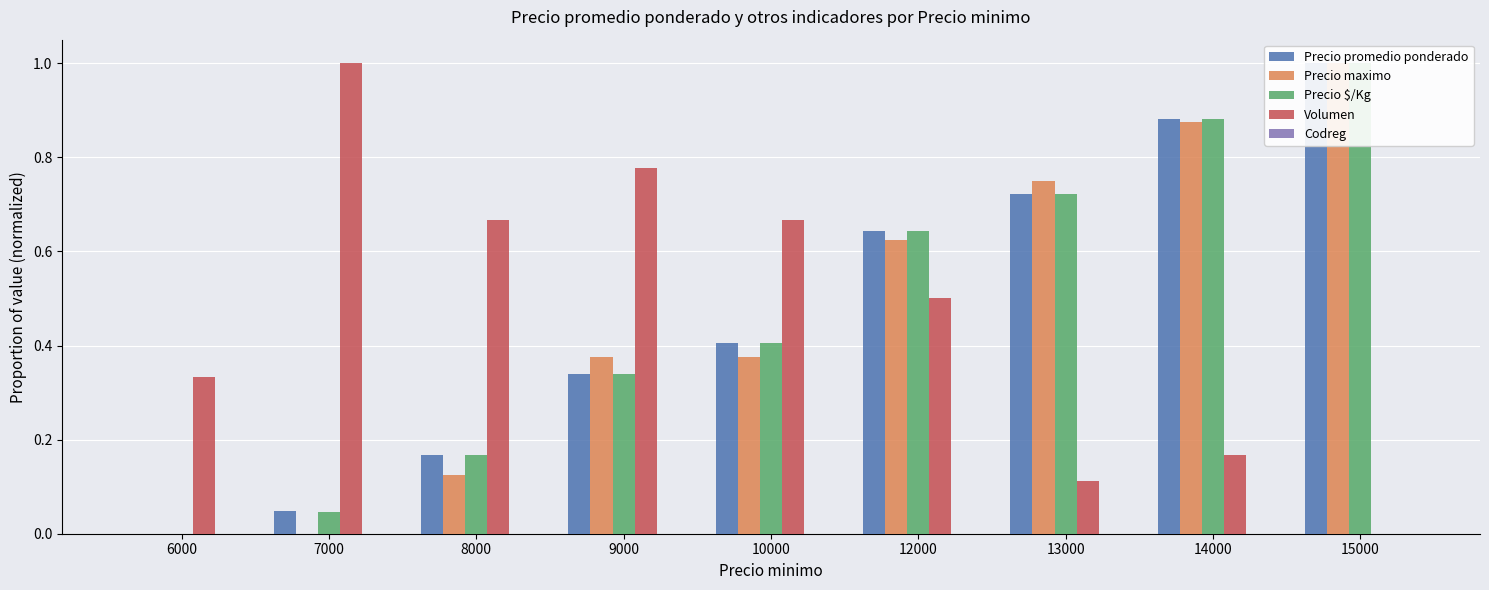

Between 14000 and 7000, which is larger?

14000